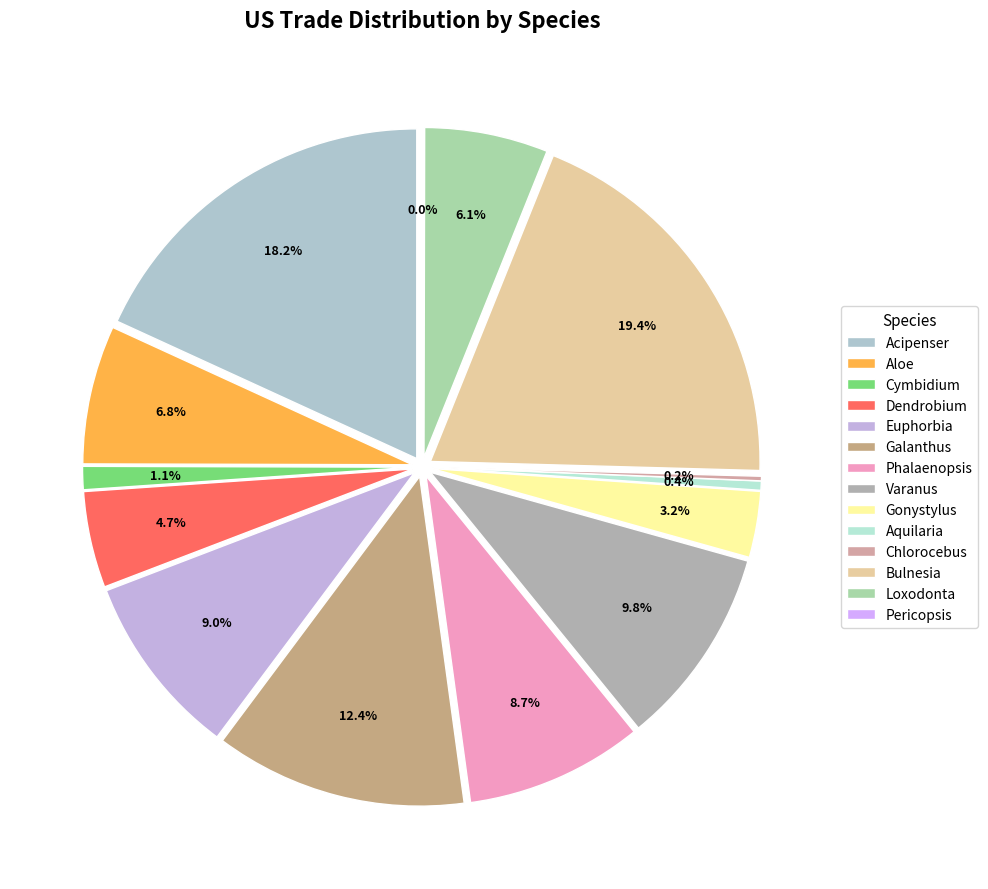

Which has a higher value, Euphorbia or Pericopsis?

Euphorbia